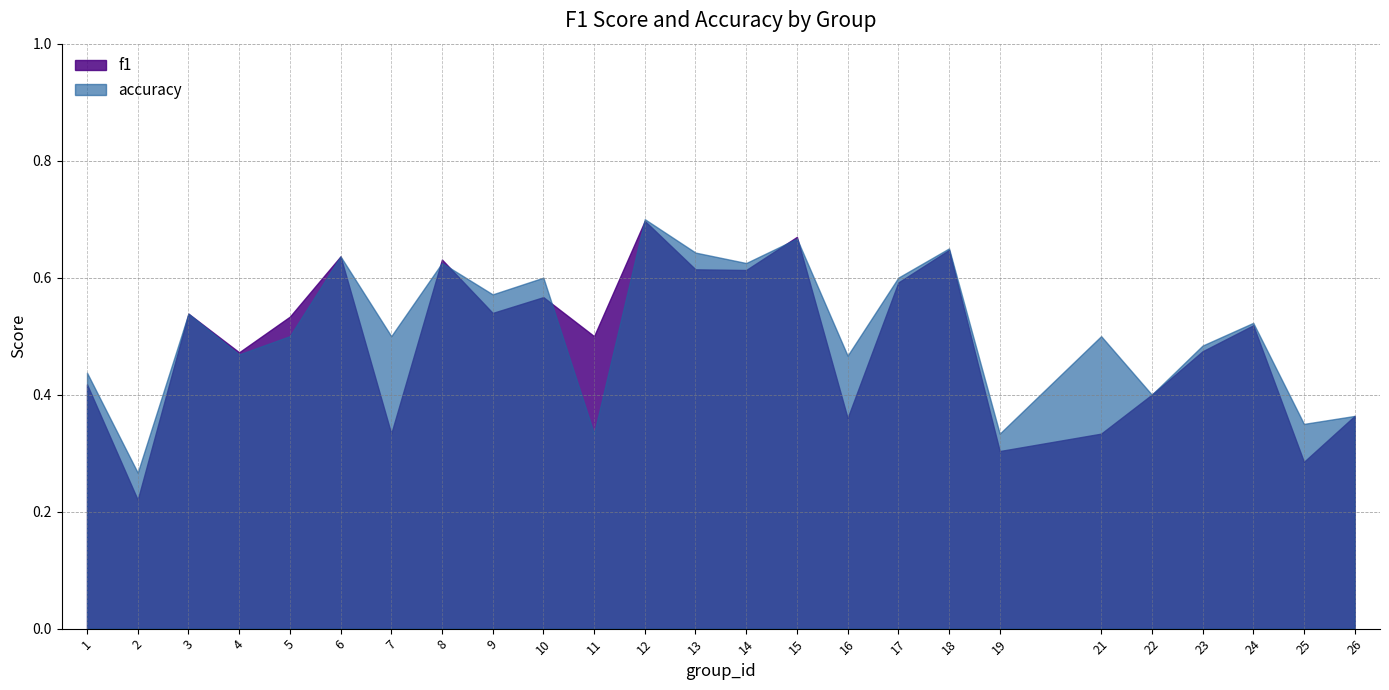

Which has a higher value, 21 or 17?

17